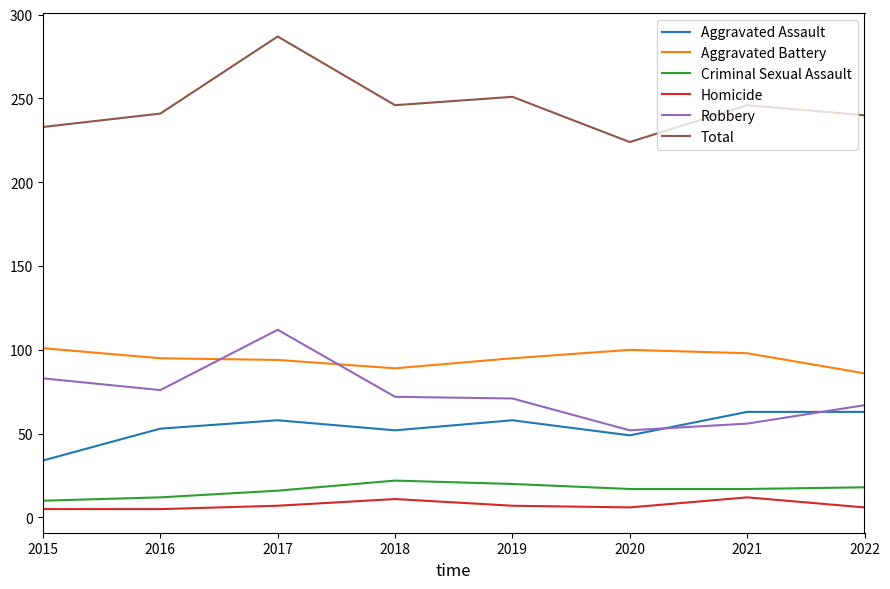

What is the highest value of the Total series?

287